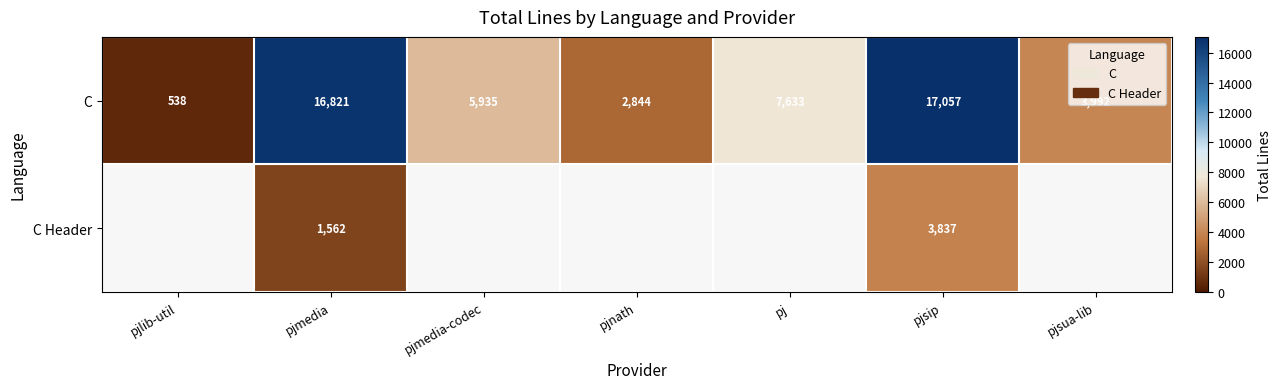

What is the total value across all series at pjsip?

20894